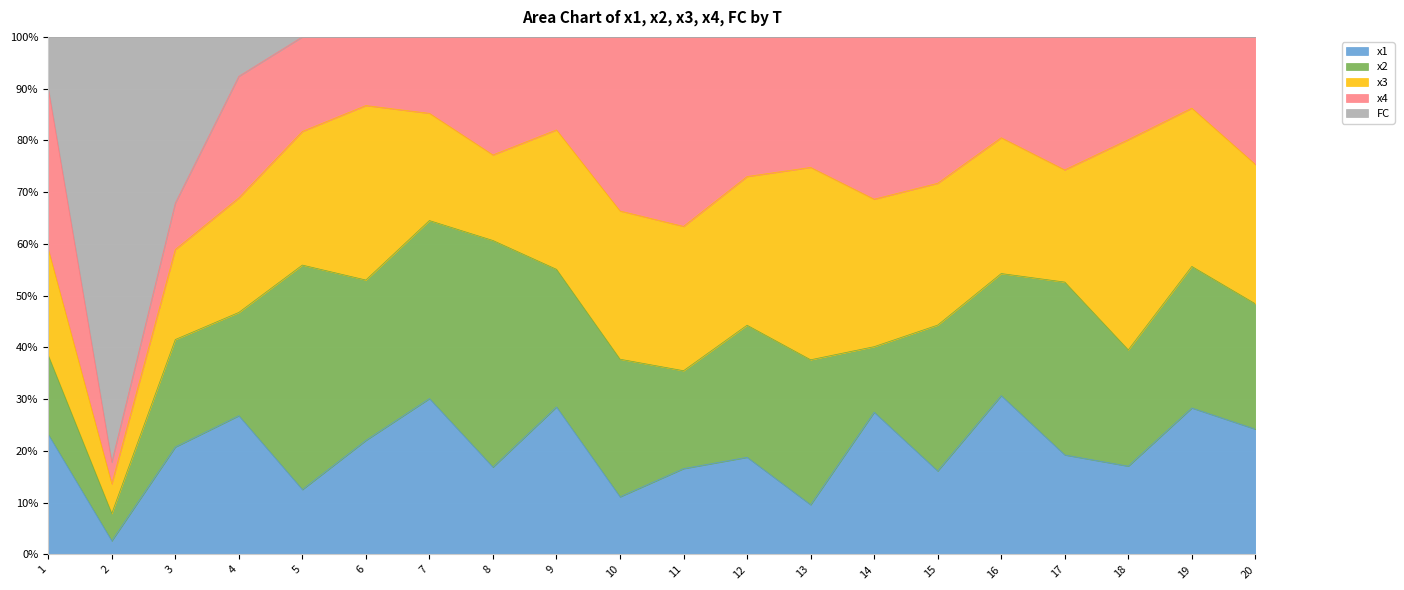

Rank the series by their maximum value, from highest to lowest.

FC, x2, x3, x1, x4